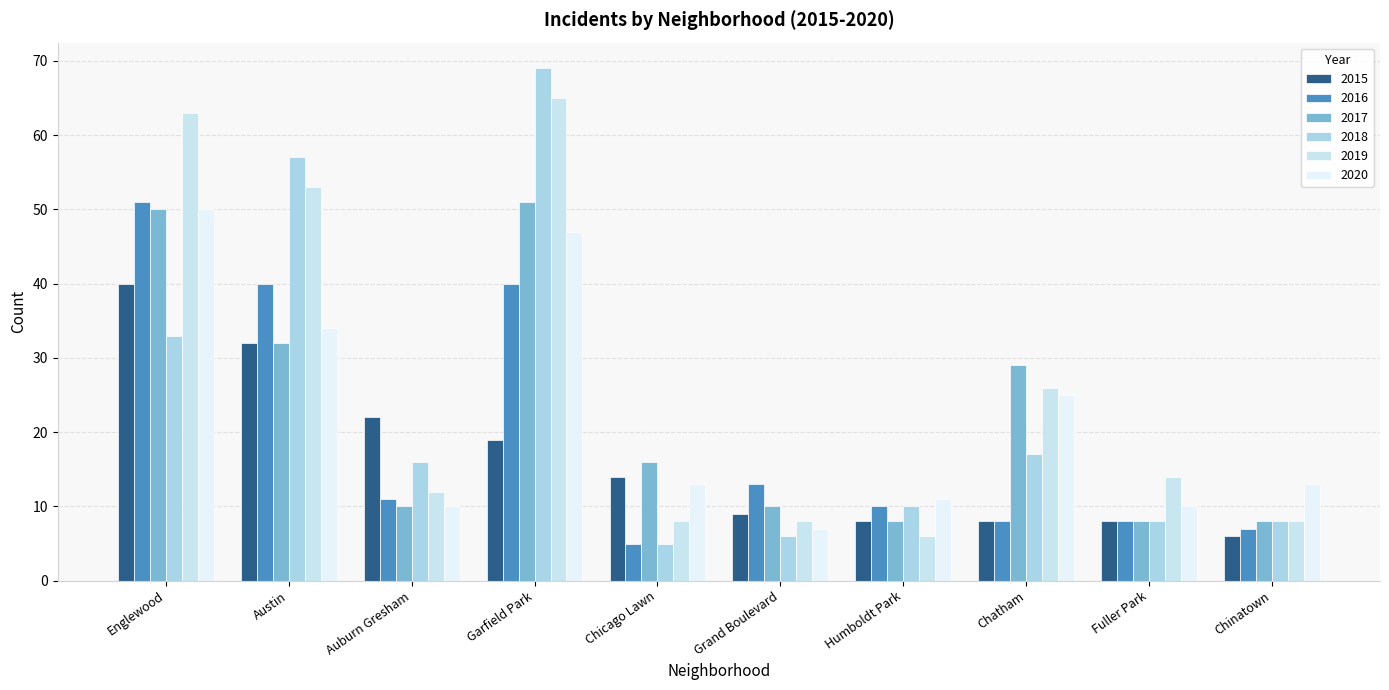

What are all the series names shown in the legend?

2015, 2016, 2017, 2018, 2019, 2020